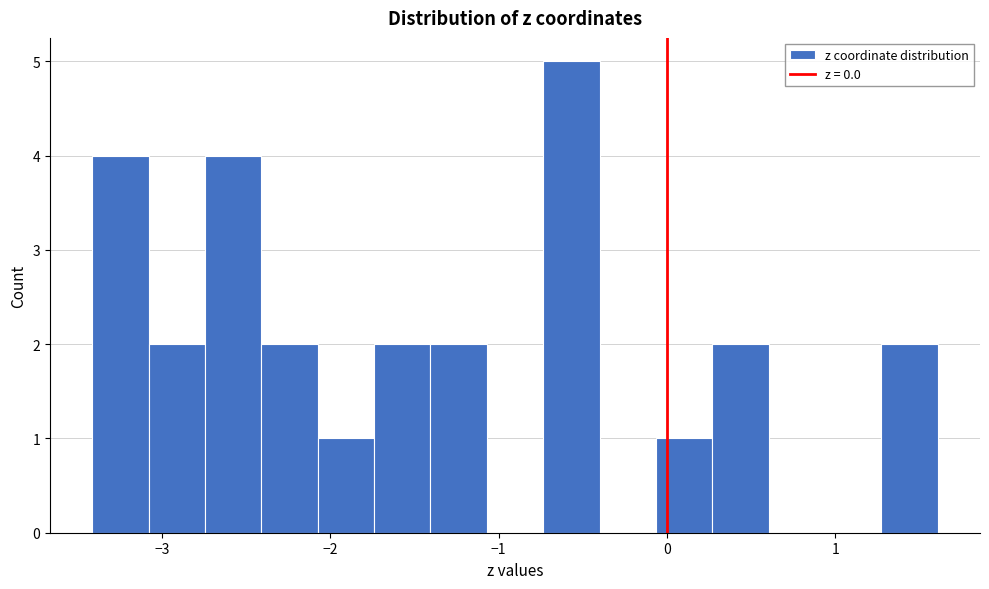

Read against the x-axis, roughly where is the centre of the tallest bar?

-0.6